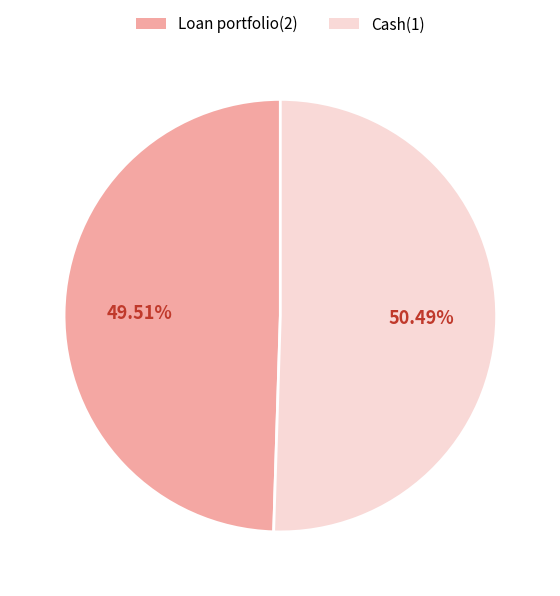

To the nearest percent, what portion does Cash(1) represent?

50%